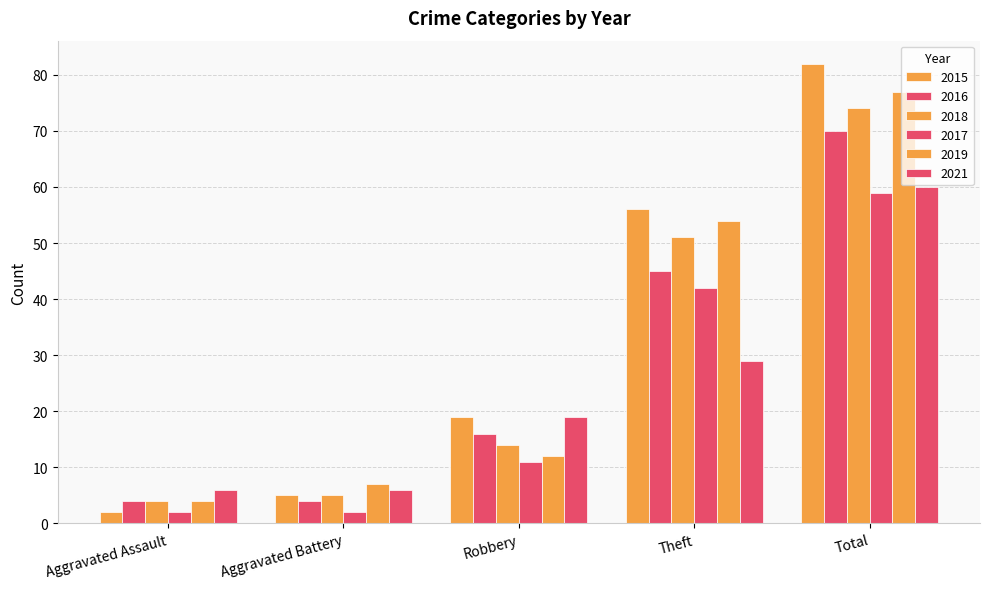

What position from the right is Aggravated Assault?

5